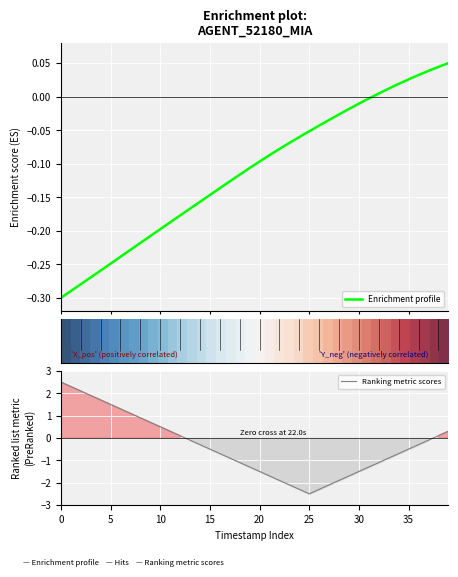

Is this an area chart (filled region under the line)?

No